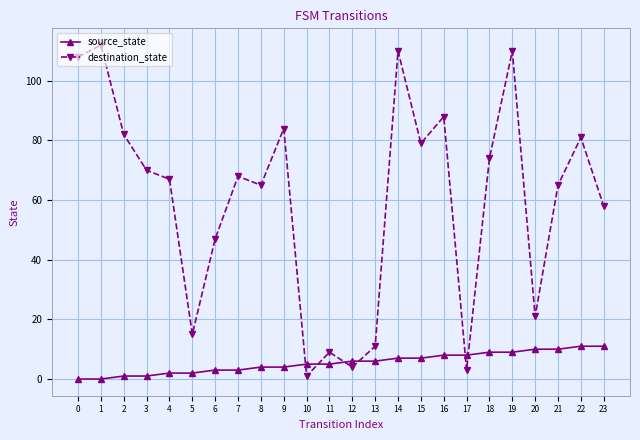

List the series in order of their overall mean, lowest first.

source_state, destination_state